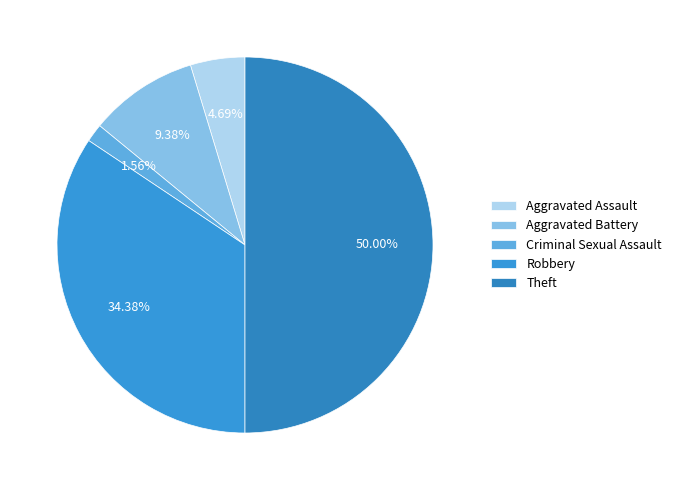

Is Robbery the majority of the pie?

No